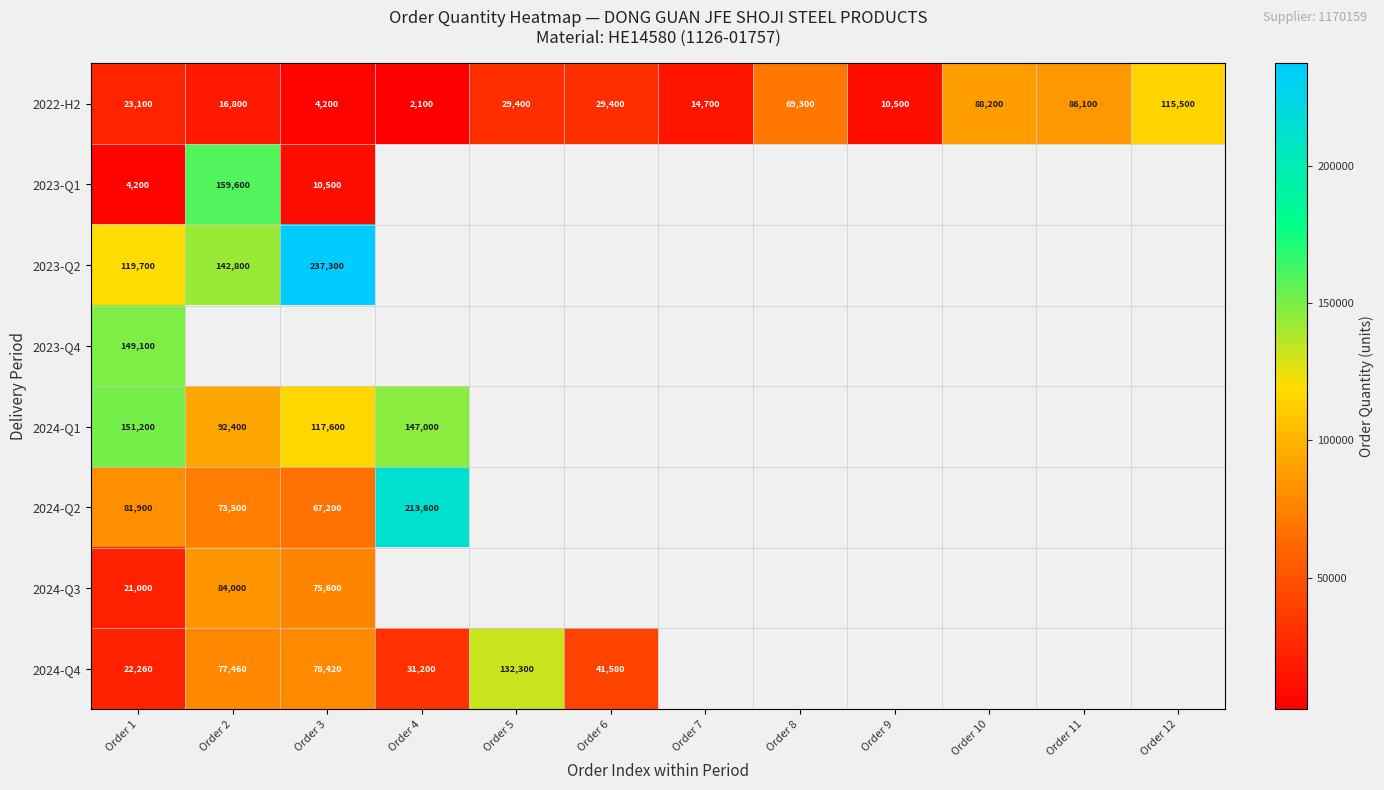

The 2023-Q2 series shows 37440 at Order 2. True or false?

False